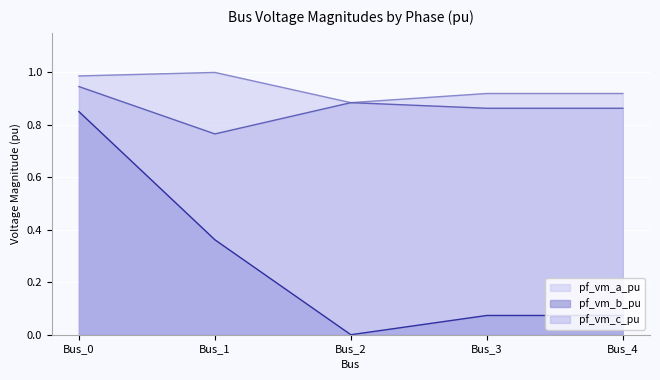

How many lines are shown in the chart?

3